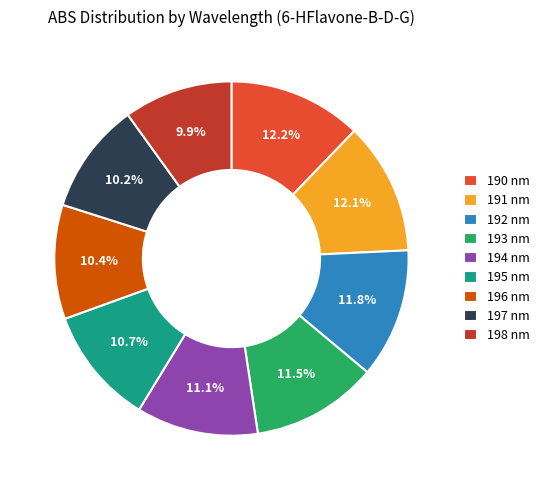

What percentage do 194 nm and 190 nm together represent?

23.3%